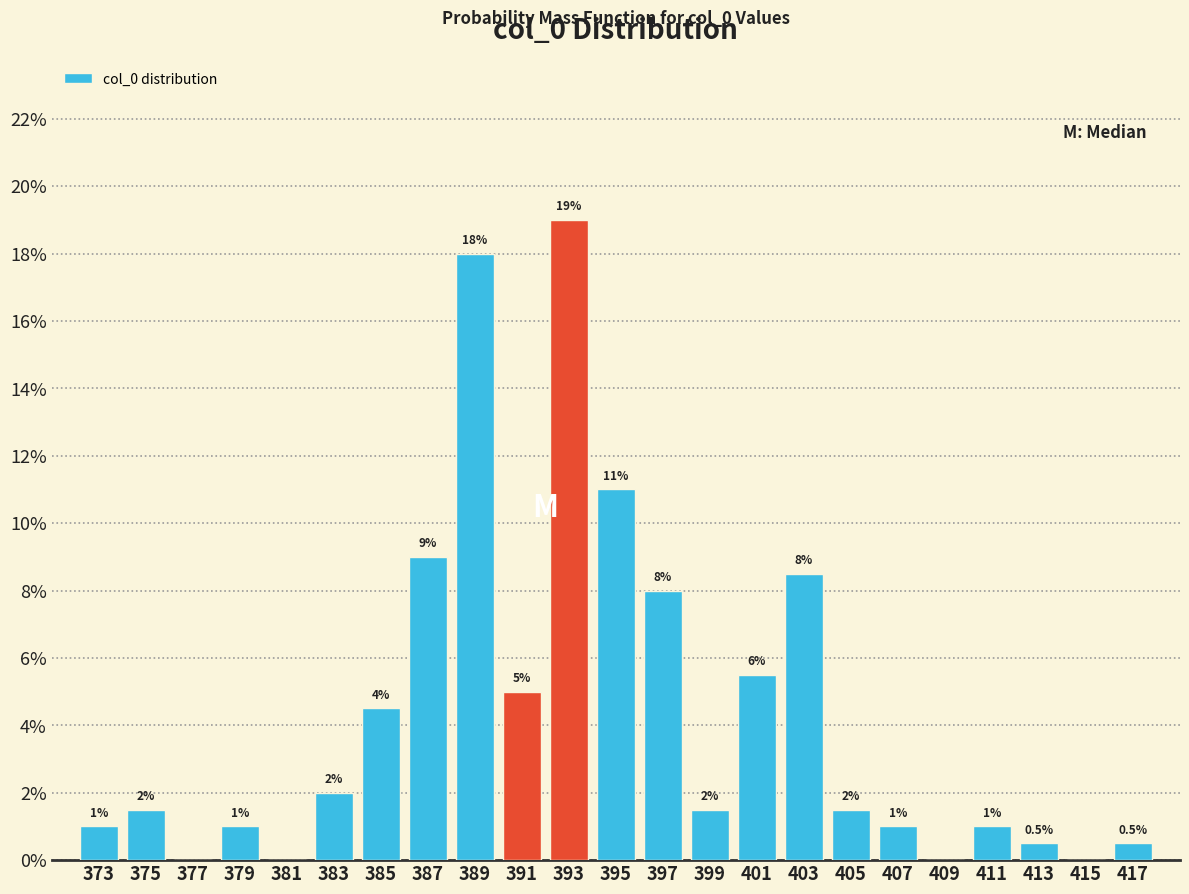

Over which range of the x-axis is the bar tallest?

392 to 394